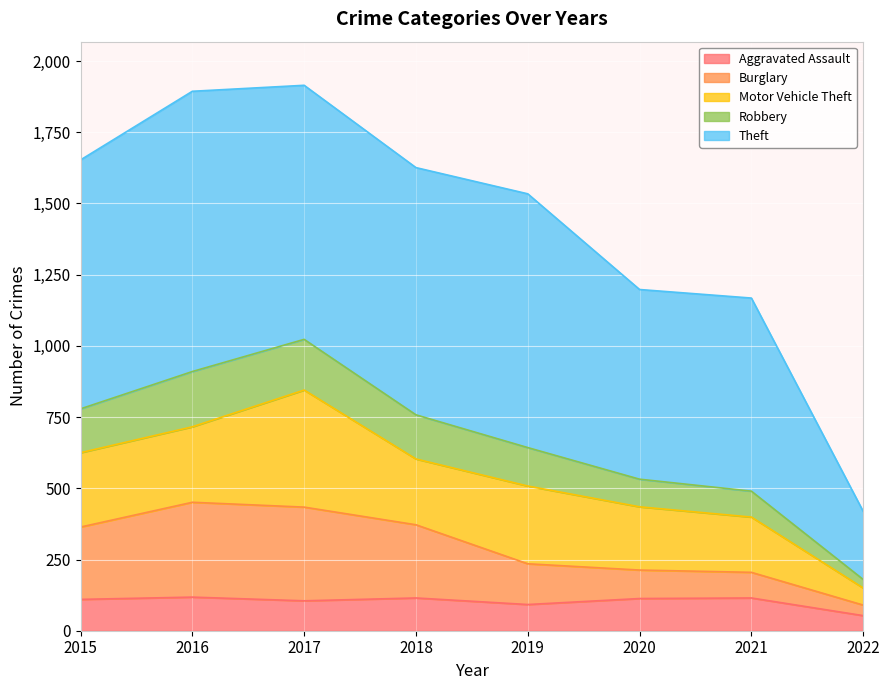

What is the value of the Aggravated Assault point at the 2nd from the left?

118